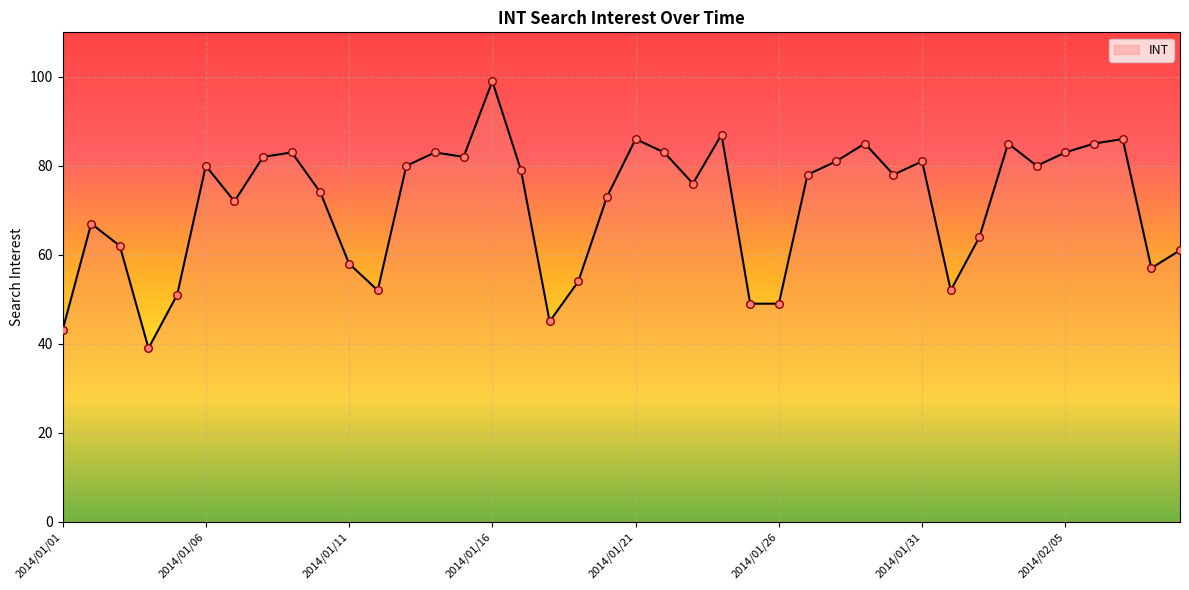

What is the greatest value displayed?

99